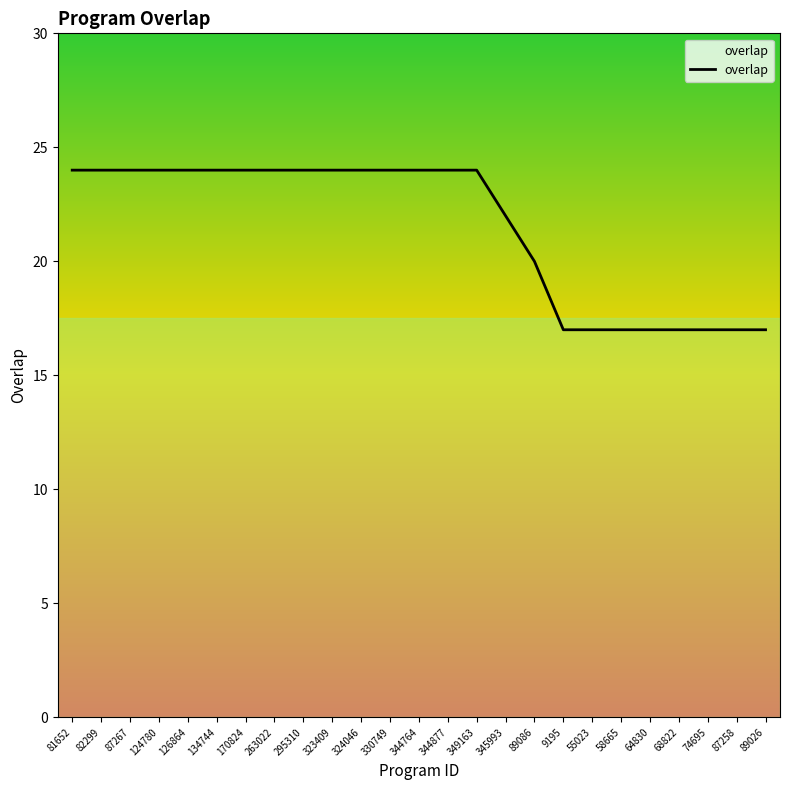

Count the values in the range 17 to 24.

25